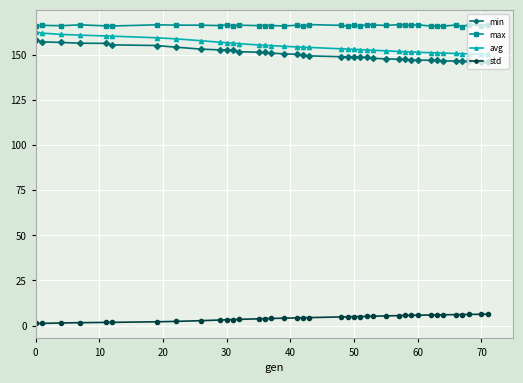

True or false: avg and min intersect in this chart.

False